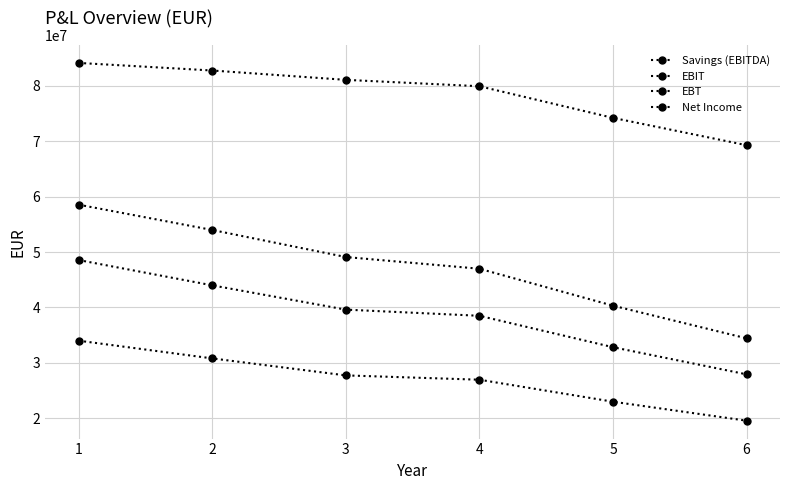

Does the chart have visible grid lines?

Yes